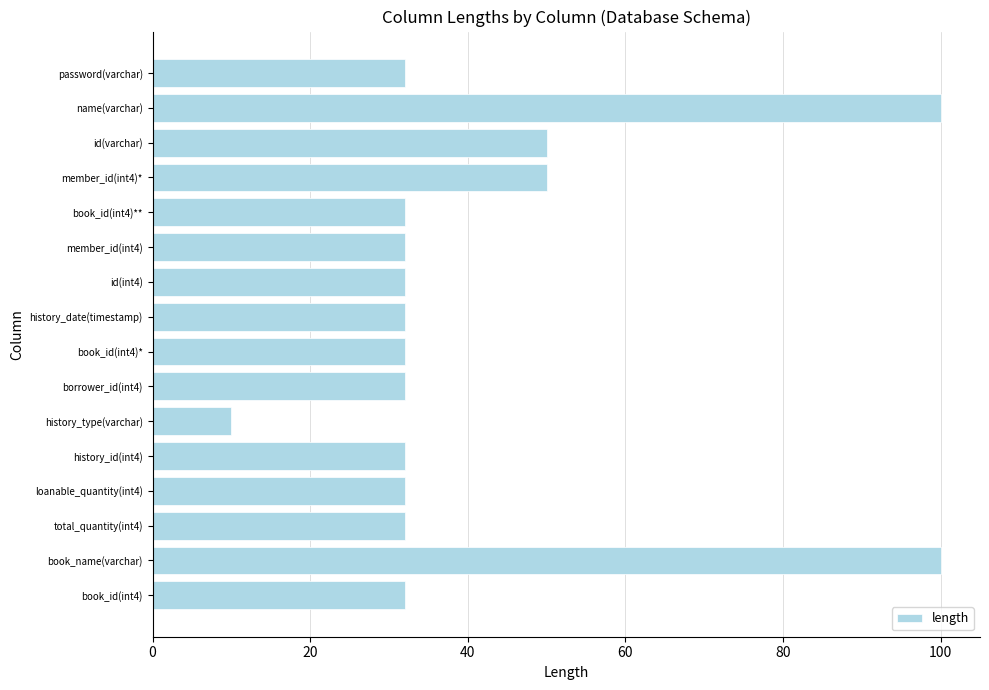

True or false: the data shows 44 at loanable_quantity(int4).

False